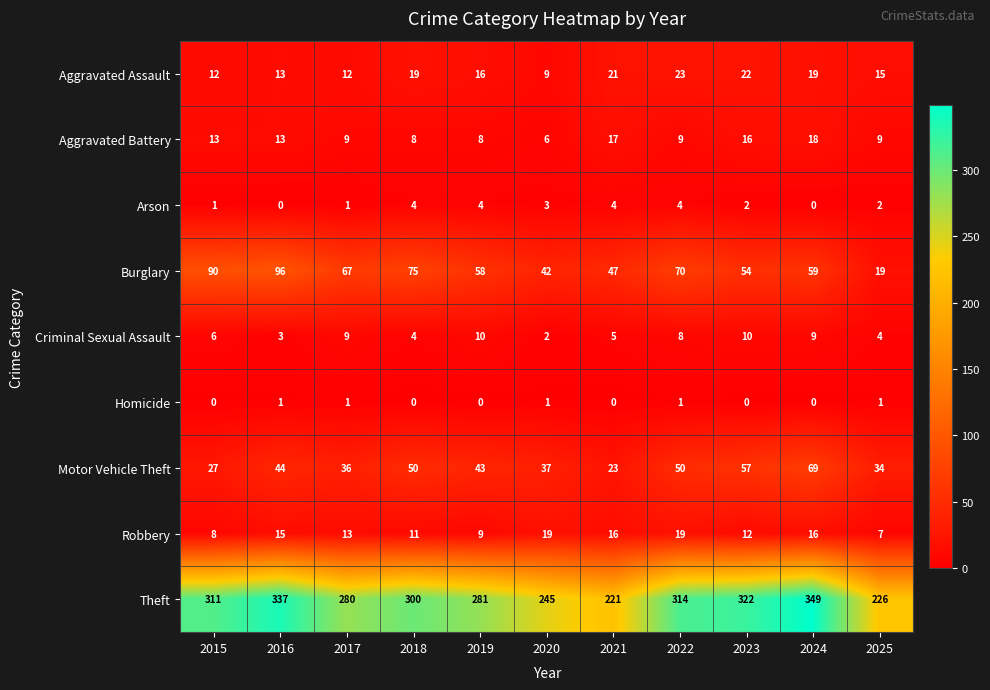

Which series has the widest spread of values?

Theft